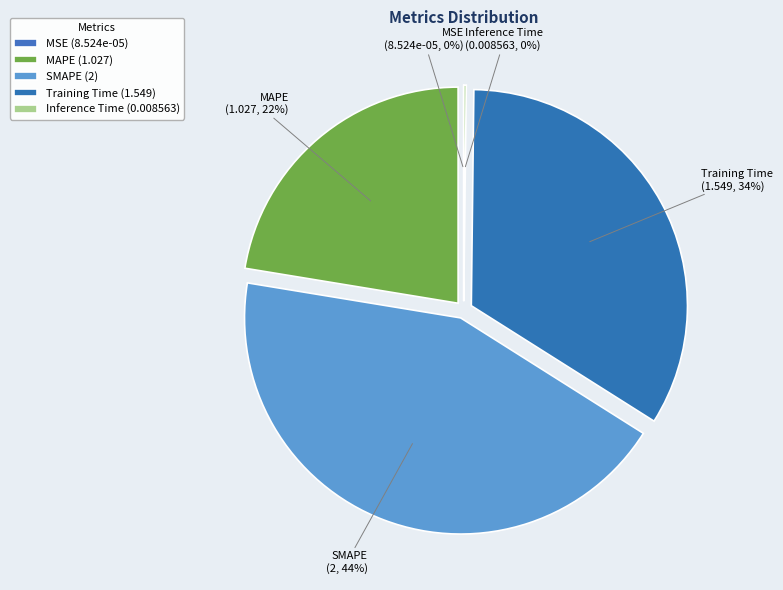

Approximately how many times larger is the value at Training Time compared to SMAPE?

0.8